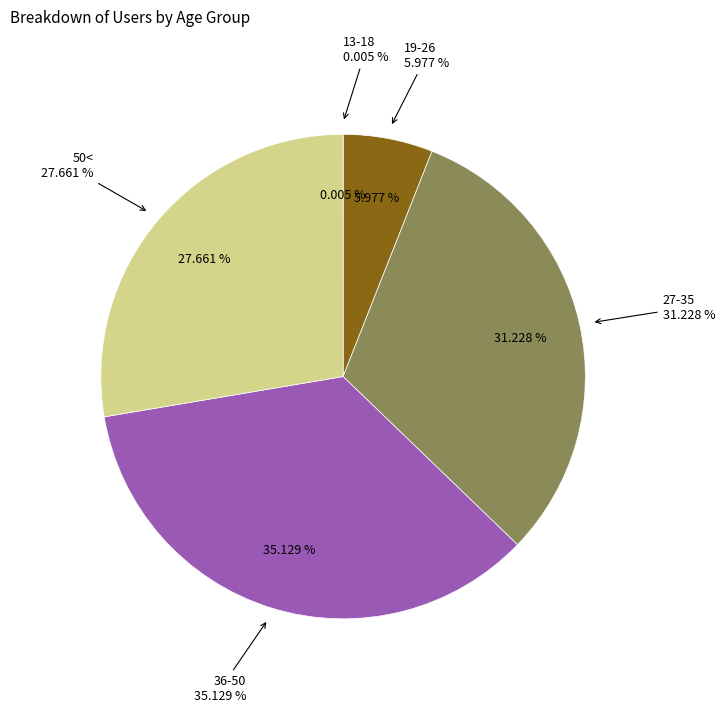

Rank the categories by value from highest to lowest.

36-50, 27-35, 50<, 19-26, 13-18